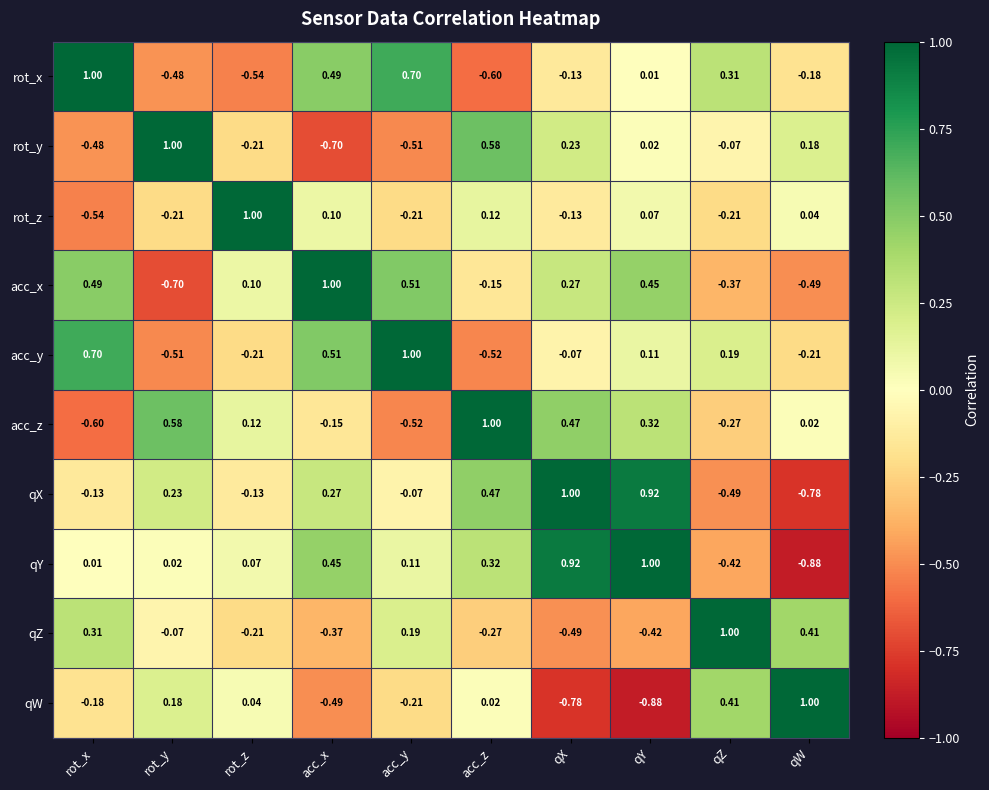

At which label does rot_y reach its minimum?

acc_x